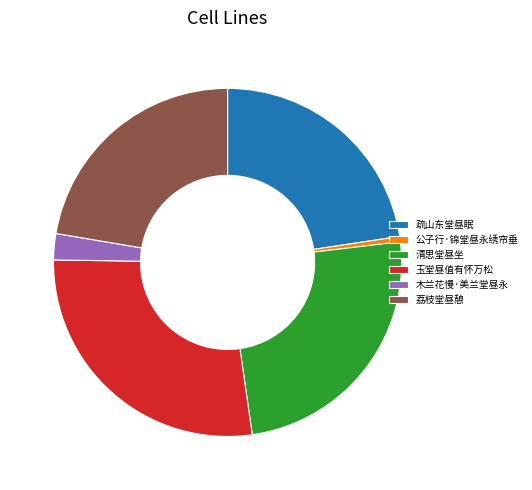

Combined, do 公子行·锦堂昼永绣帘垂 and 木兰花慢·美兰堂昼永 account for over 50%?

No